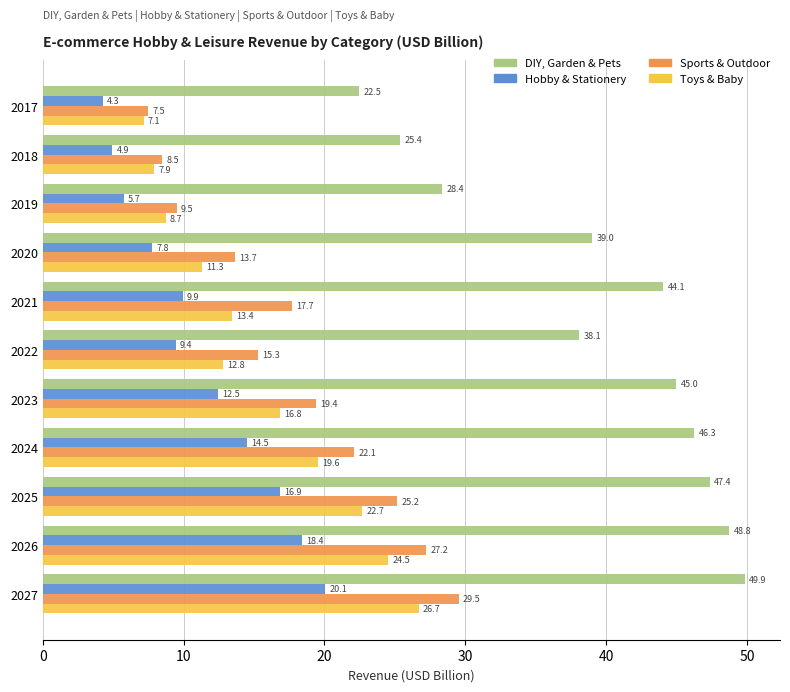

Is it true that Sports & Outdoor equals 10.1 at 2021?

False